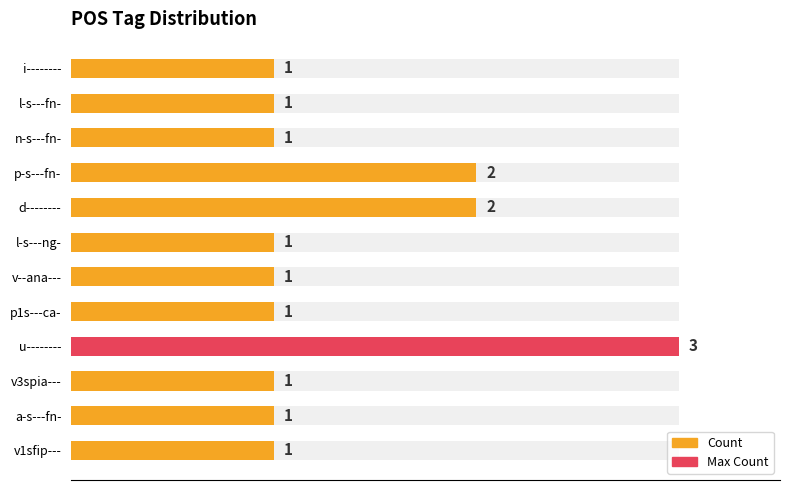

How many bars are there in total?

12